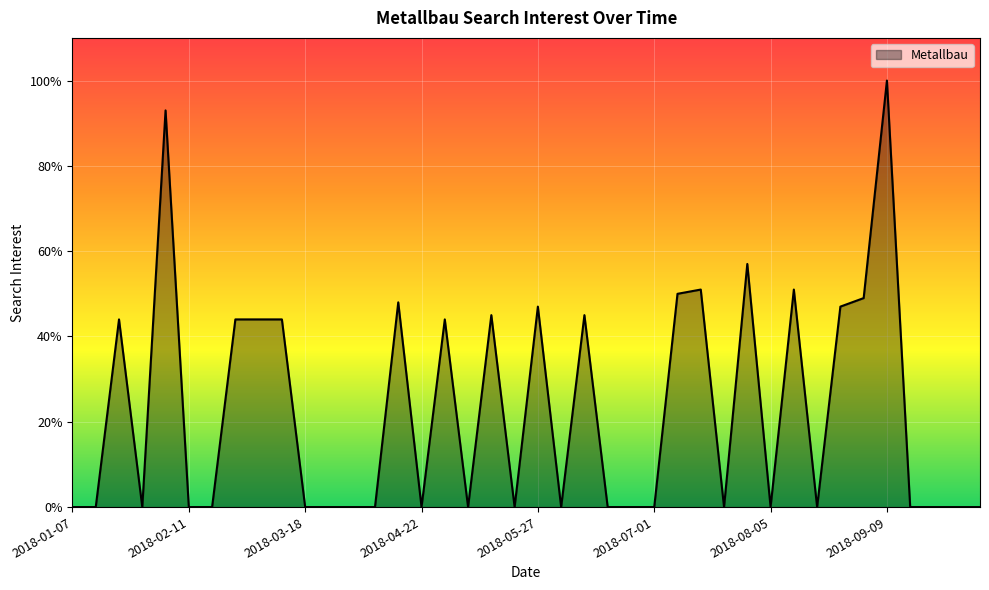

What is the difference between the maximum and minimum values?

100